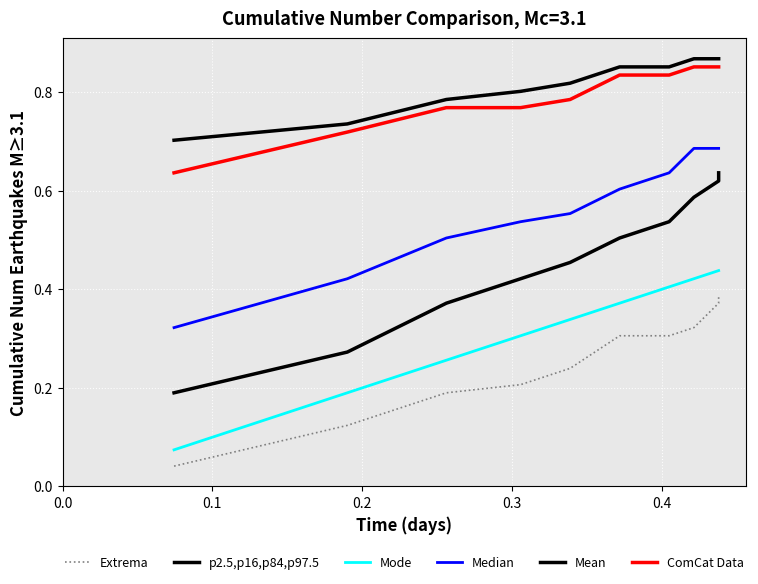

True or false: p2.5,p16,p84,p97.5 has more than 1 points higher than both neighbors.

False